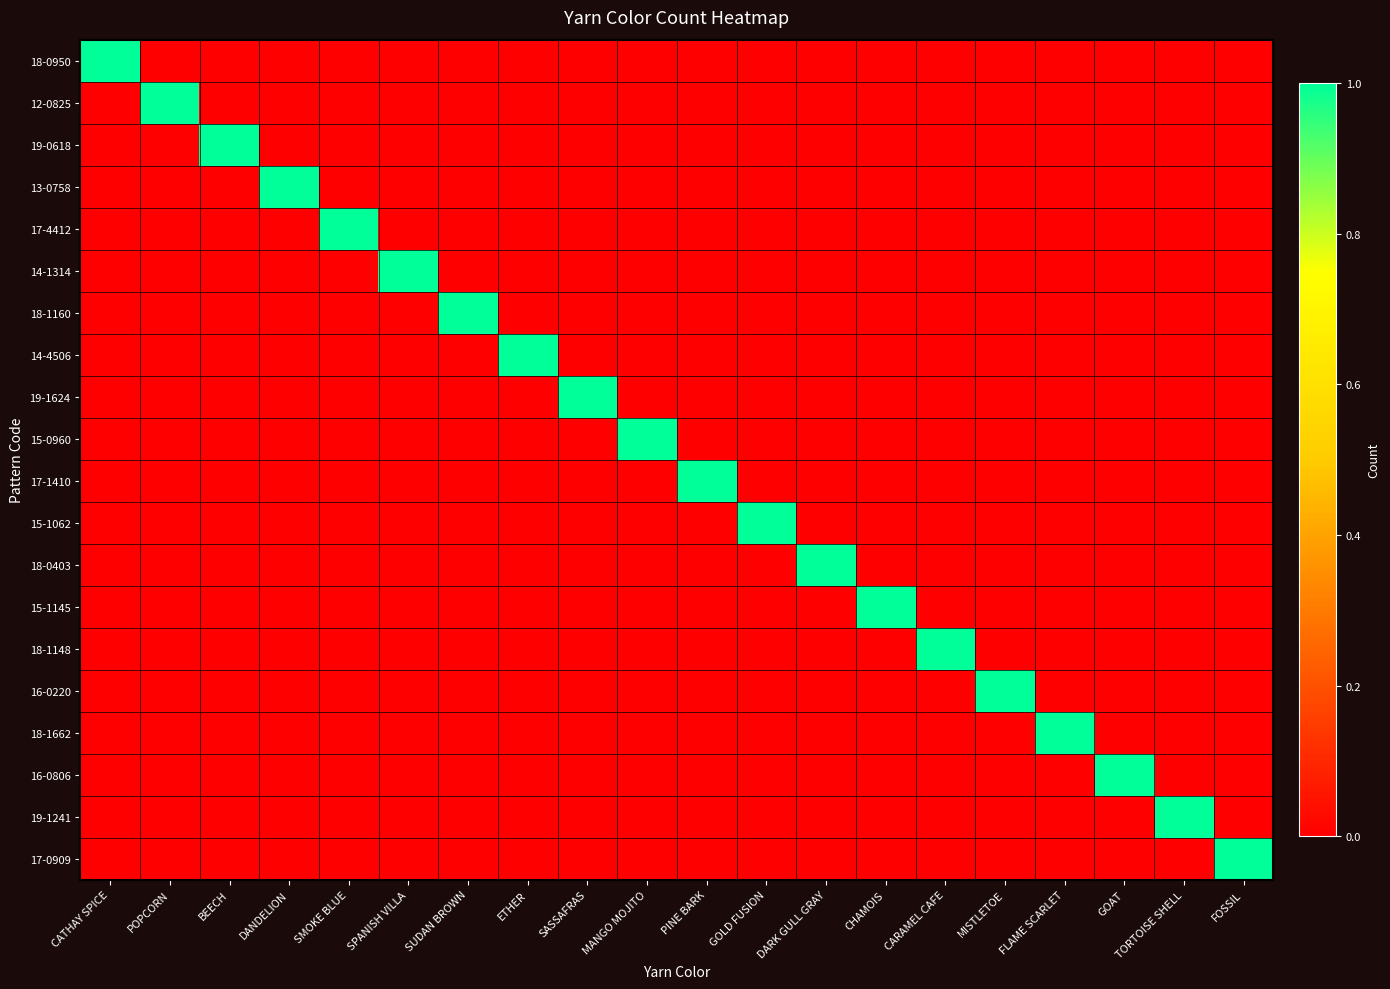

At how many categories does at least one series exceed 0?

20